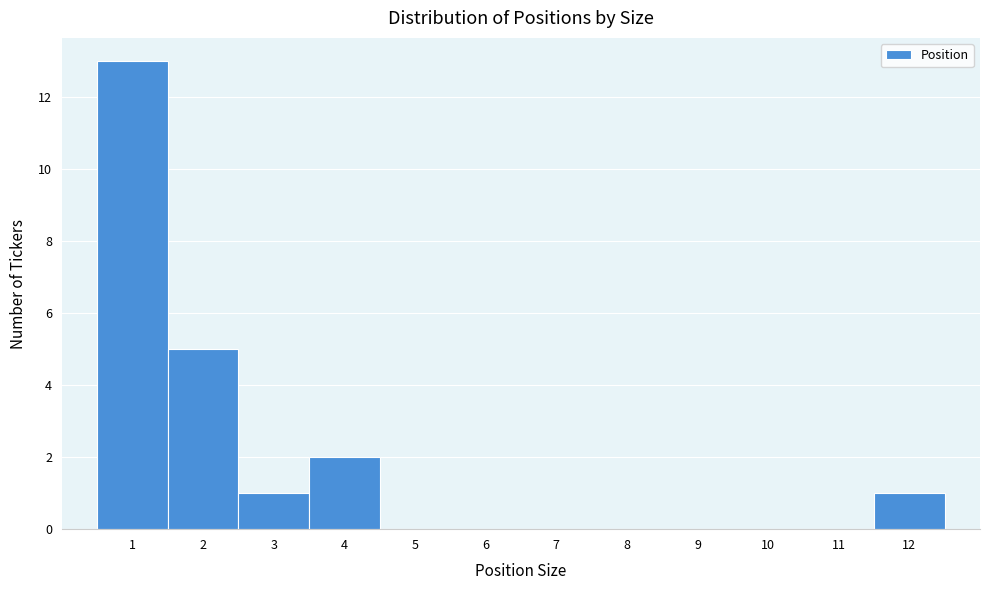

Reading left to right, list every bar in this chart as the range it spans on the x-axis followed by its height. The values are not printed on the chart, so give them approximately, as read against the axis.

0.5 to 1.5: 13
1.5 to 2.5: 5
2.5 to 3.5: 1
3.5 to 4.5: 2
4.5 to 5.5: 0
5.5 to 6.5: 0
6.5 to 7.5: 0
7.5 to 8.5: 0
8.5 to 9.5: 0
9.5 to 10.5: 0
10.5 to 11.5: 0
11.5 to 12.5: 1